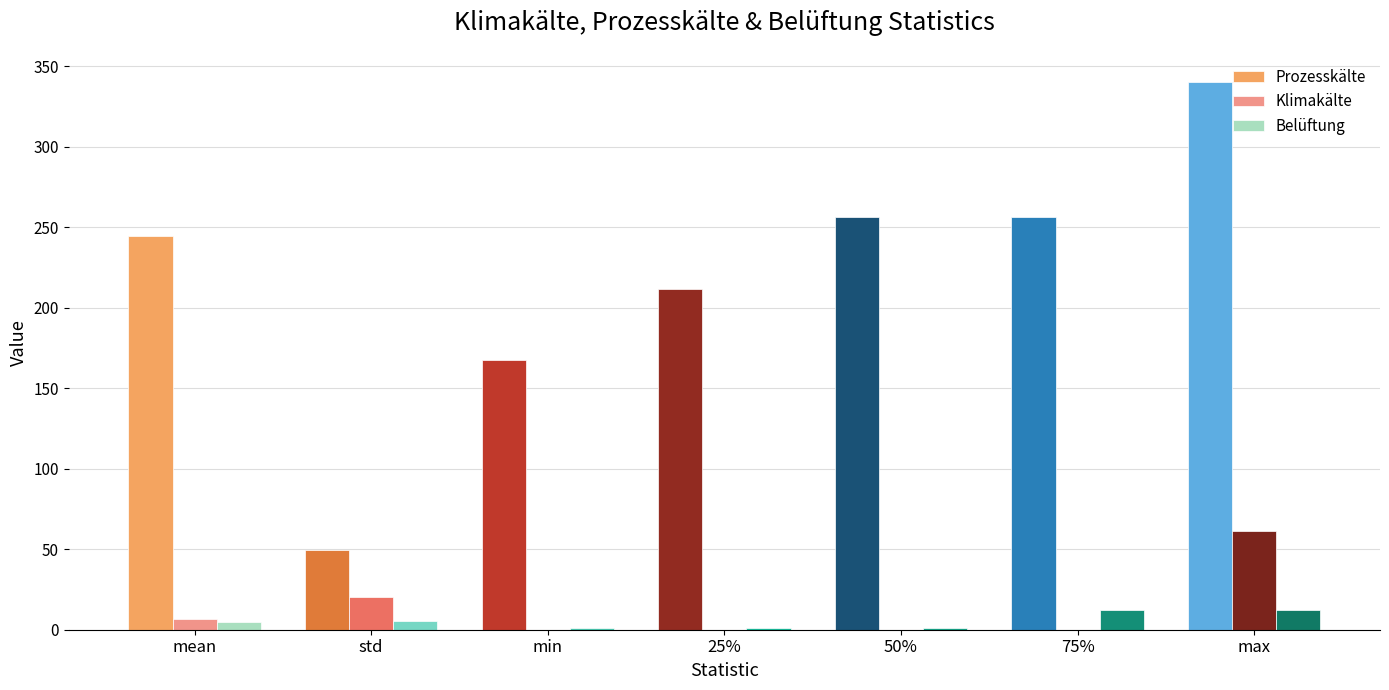

Is it true that Belüftung equals 1.1 at 50%?

True